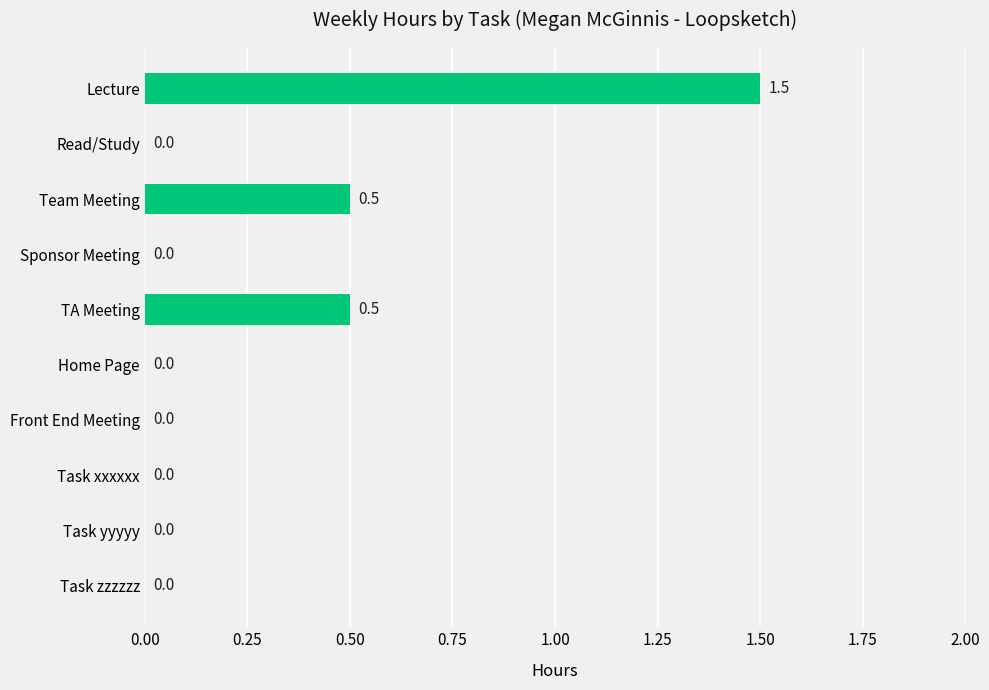

Count the values in the range 0 to 1.

9